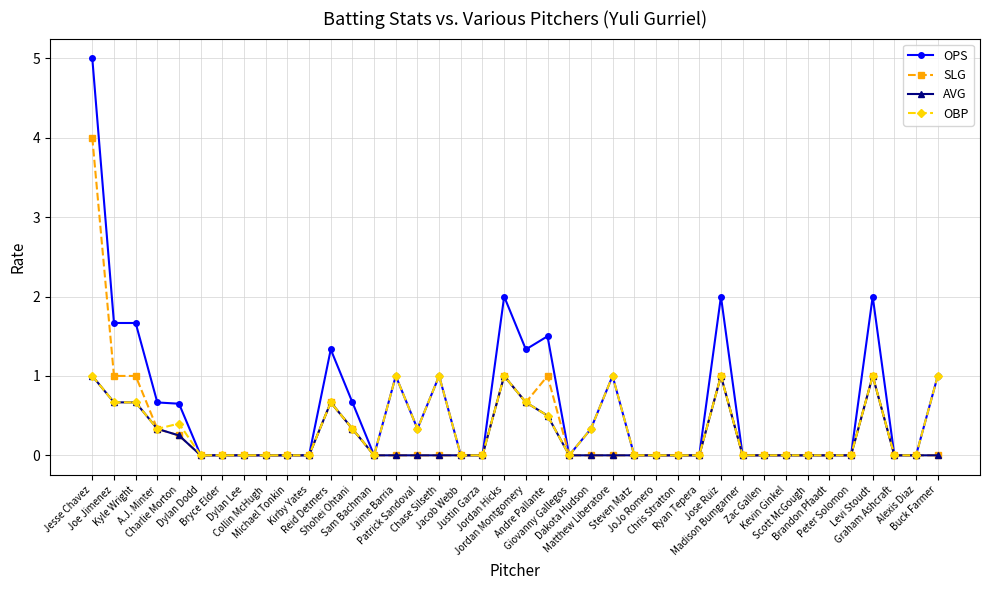

What is the value of the SLG point at the 21st from the left?

0.7